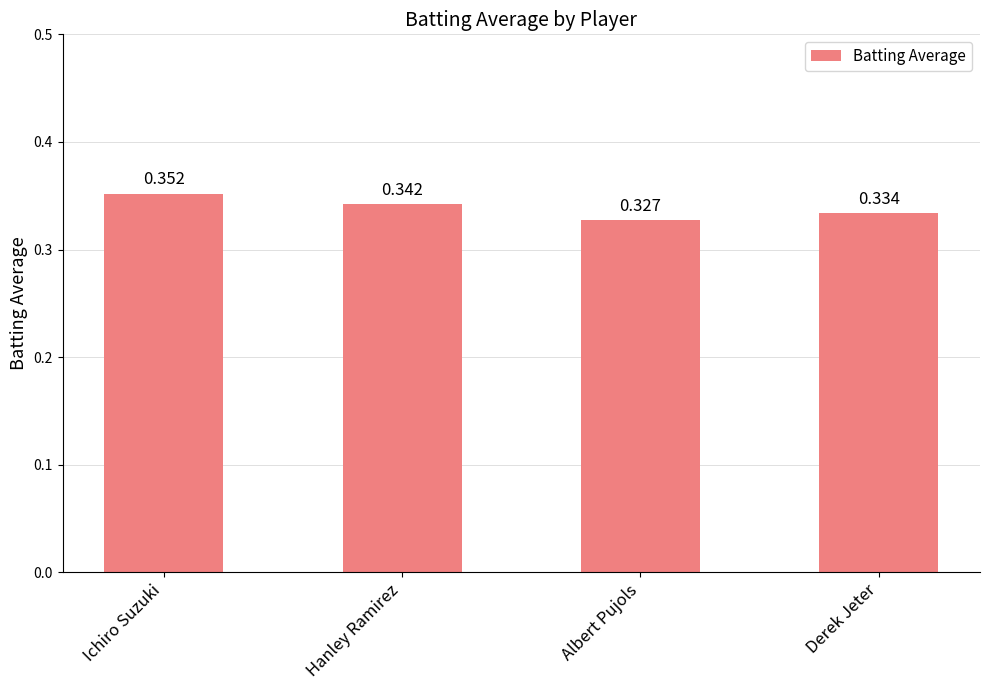

At which category does the chart reach its minimum across all series?

Albert Pujols